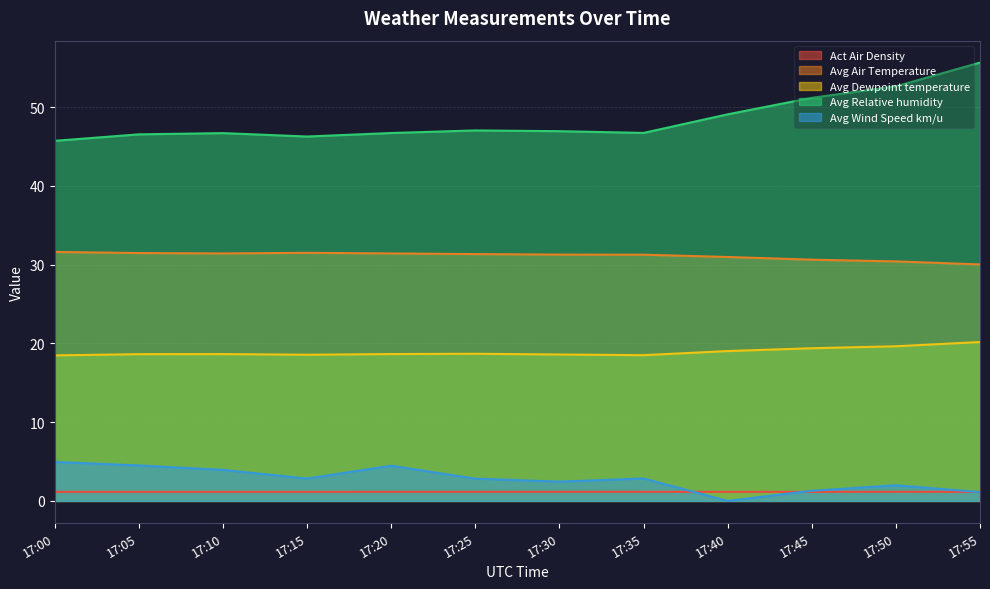

In Avg Dewpoint temperature, how many points are higher than both neighbors (excluding endpoints)?

2